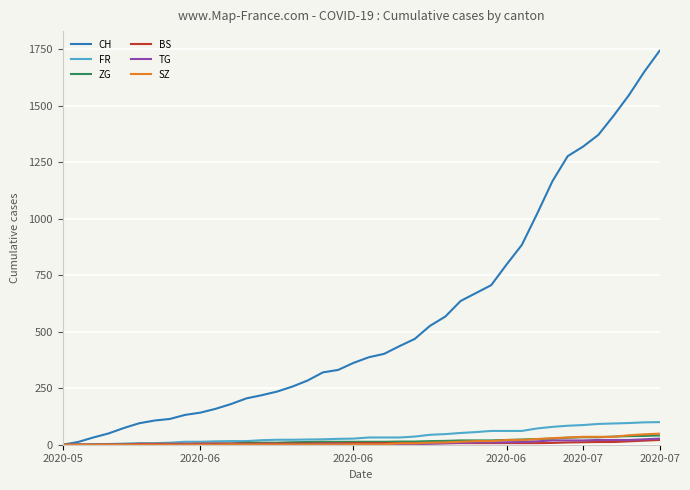

What is the highest value of the SZ series?

49